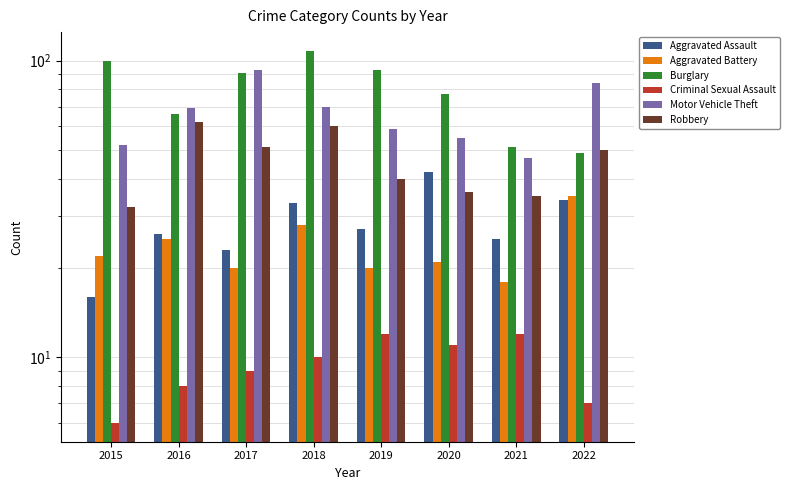

What is the difference between the second highest and minimum values in the Aggravated Battery series?

10